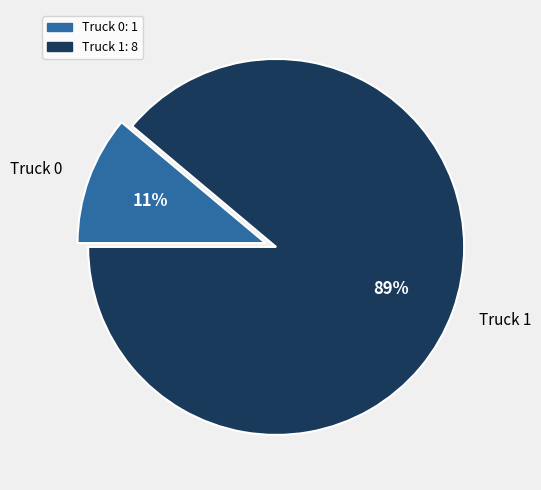

What percentage is the Truck 1 slice, to the nearest percent?

89%